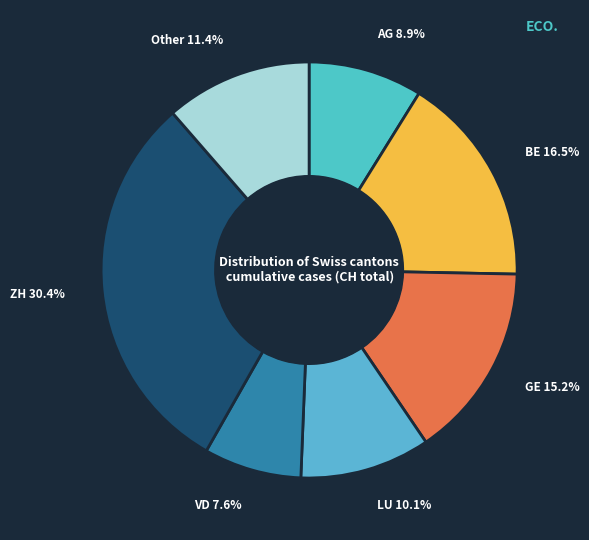

Approximately how many times larger is the value at ZH compared to BE?

1.8